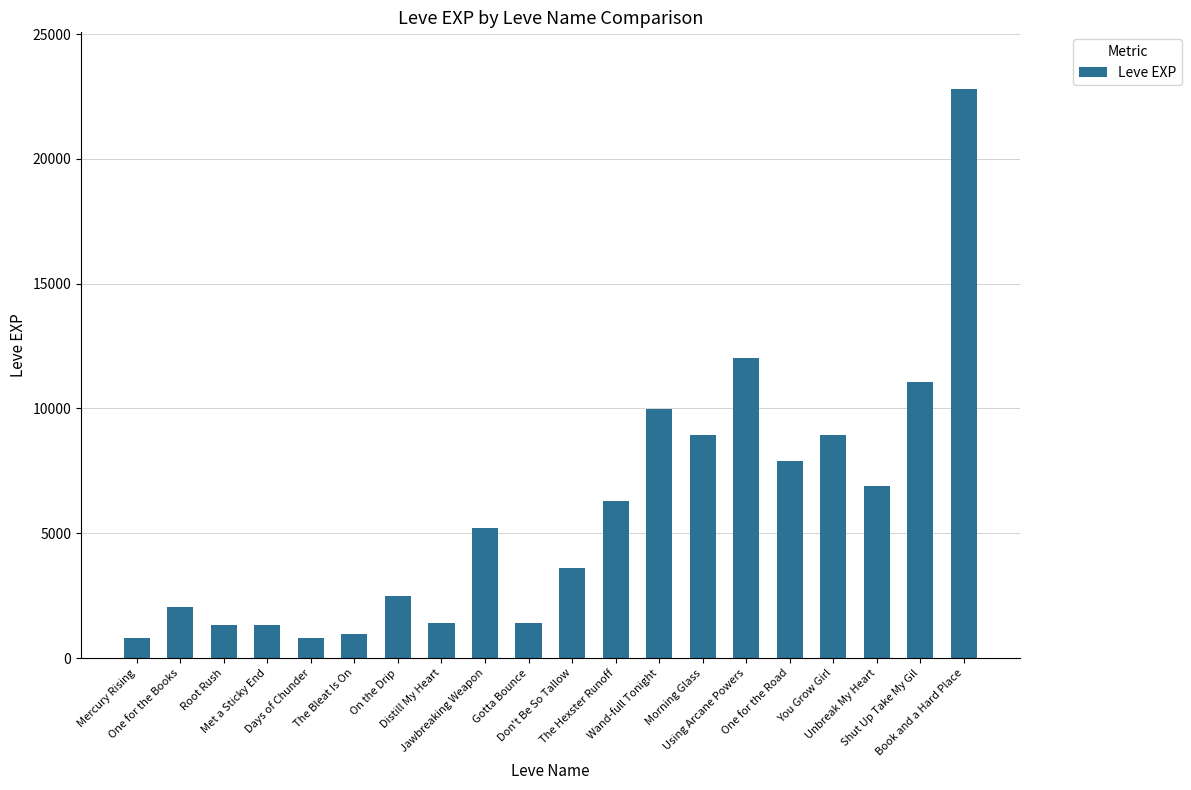

What is the greatest value displayed?

22790